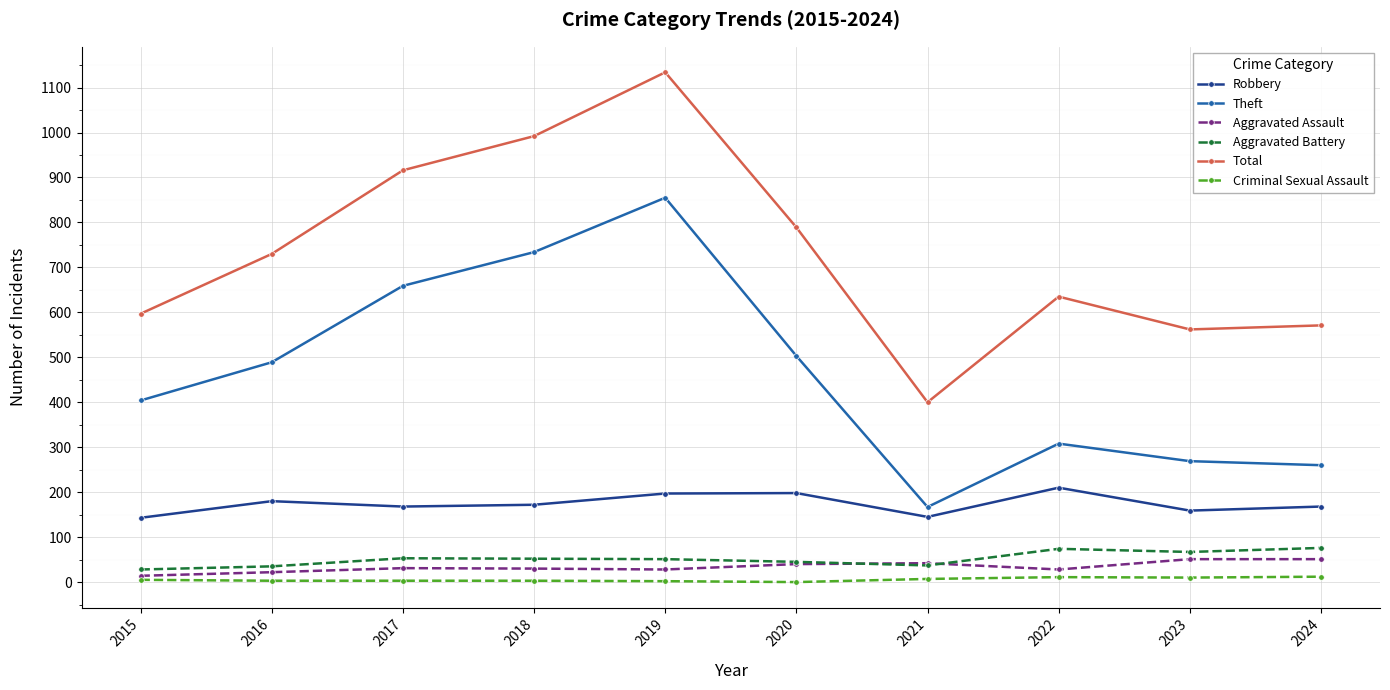

How many categories are shown in the chart?

10